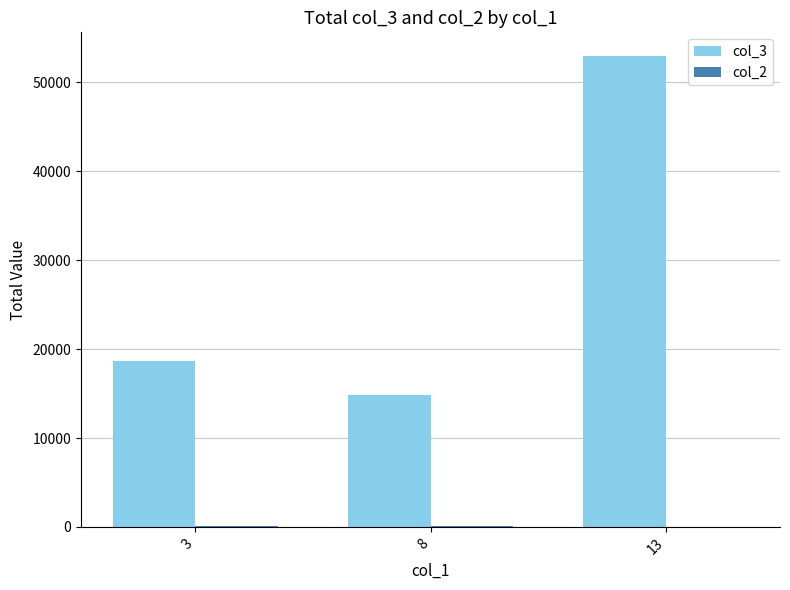

What is the maximum value shown in the chart?

52960.3